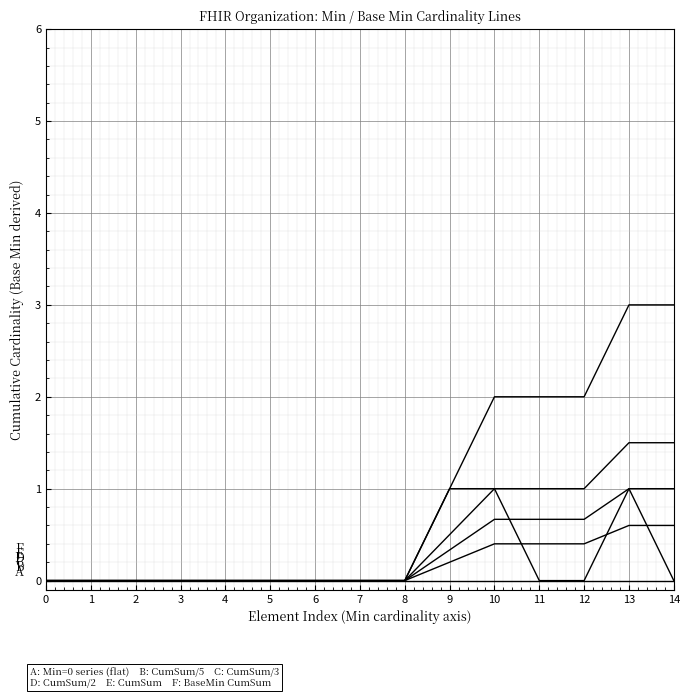

Is this an area chart (filled region under the line)?

No